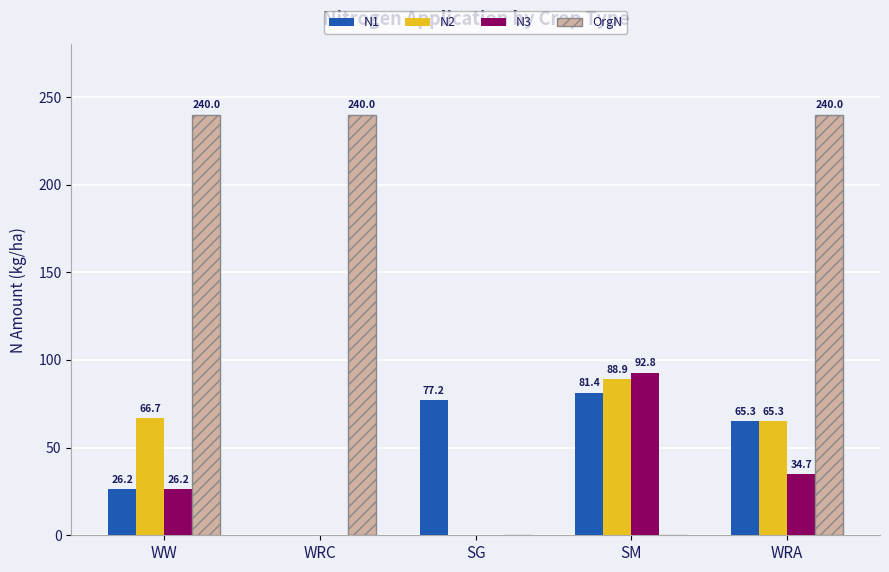

Which series has the widest spread of values?

OrgN